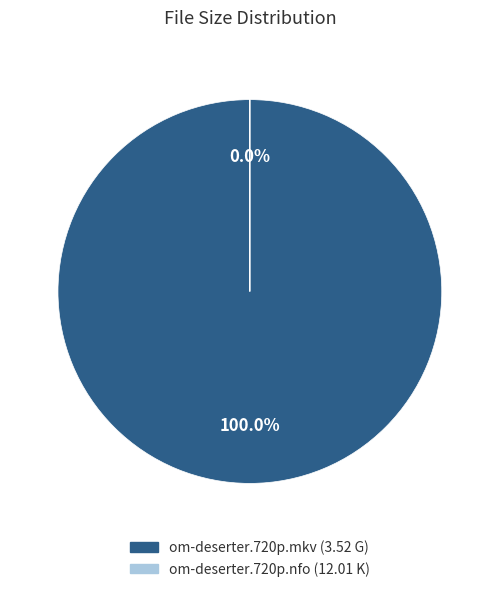

Do om-deserter.720p.nfo and om-deserter.720p.mkv together represent more than half of the pie?

Yes